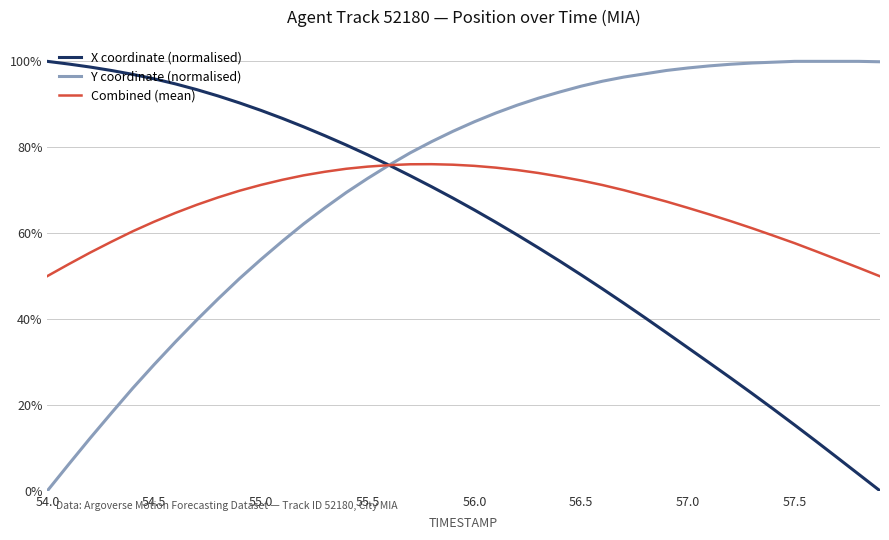

Does the chart display data point markers on the line(s)?

No